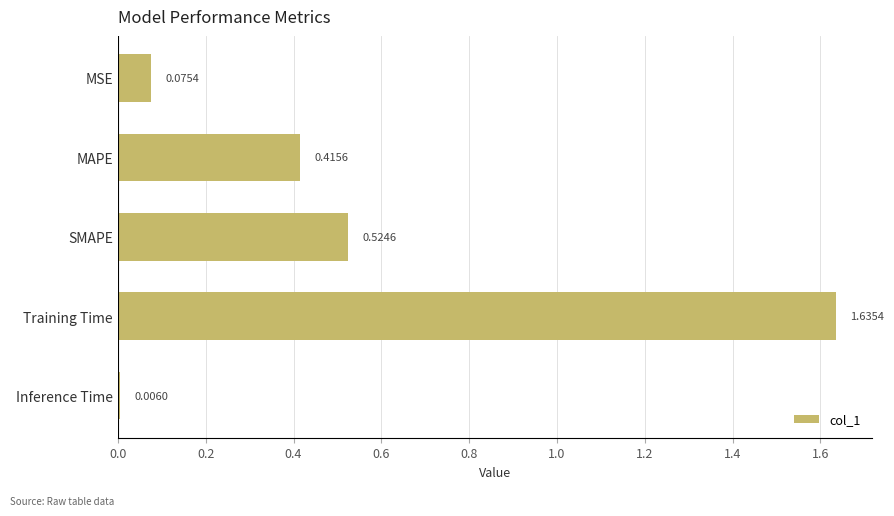

List the labels in order of value, largest first.

Training Time, SMAPE, MAPE, MSE, Inference Time